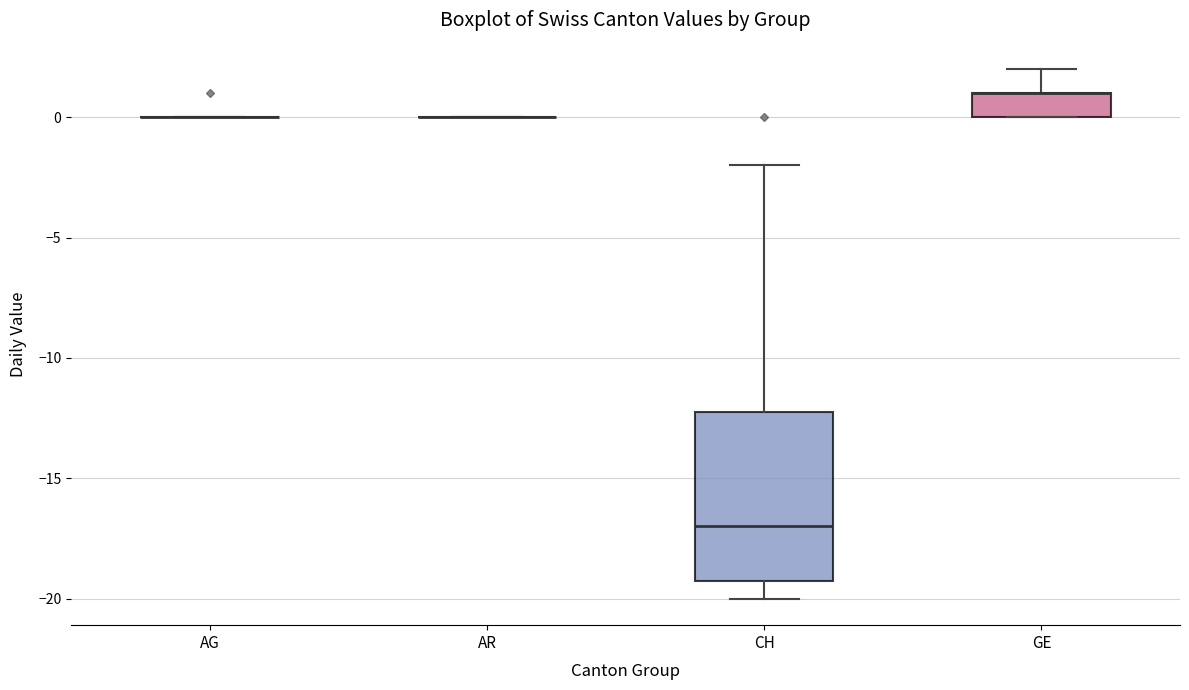

Reading left to right, read every box against the y-axis: the position of its median line, the range the box covers, and the ends of its whiskers. The values are not printed on the chart, so give them approximately, as read against the axis.

AG: box collapsed to a line at 0, whiskers 0 to 0
AR: box collapsed to a line at 0, whiskers 0 to 0
CH: median -17, box -19 to -12, whiskers -20 to -2
GE: median 1 (drawn on the box's upper edge), box 0 to 1, whiskers 0 to 2